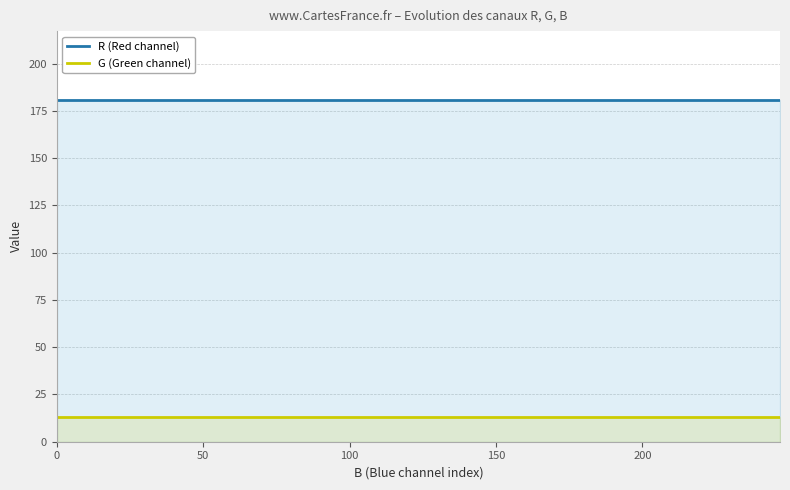

What is the maximum value for G (Green channel)?

13